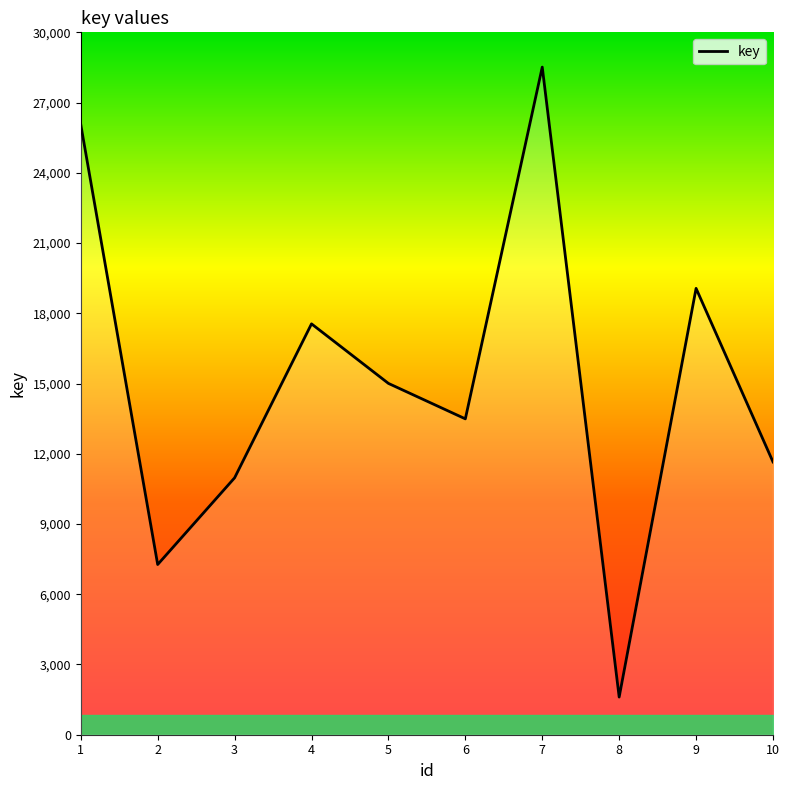

Reading left to right, transcribe all the data shown in this chart.

26060	7269	10972	17548	15005	13491	28515	1608	19064	11651